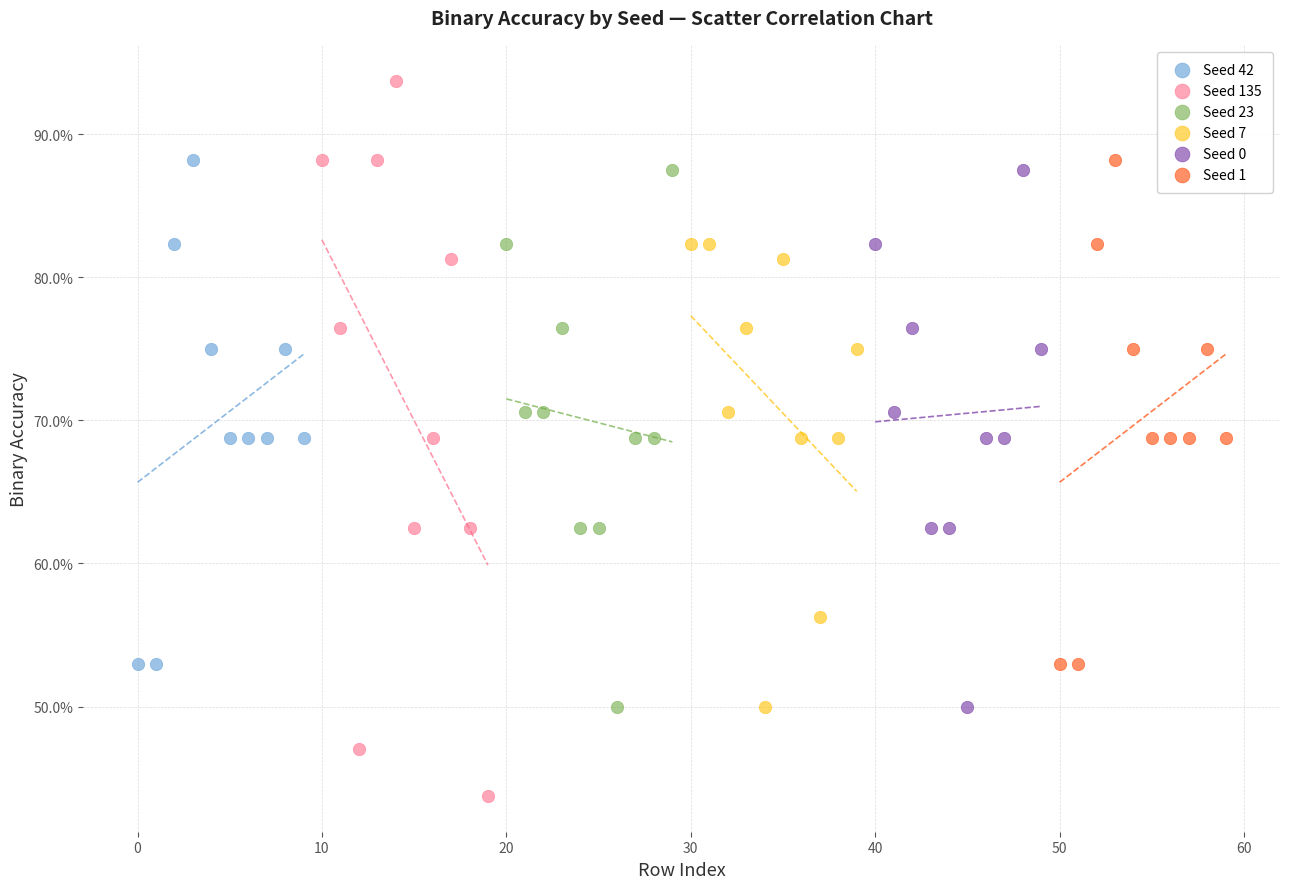

Which series contains the lowest Y value?

Seed 135